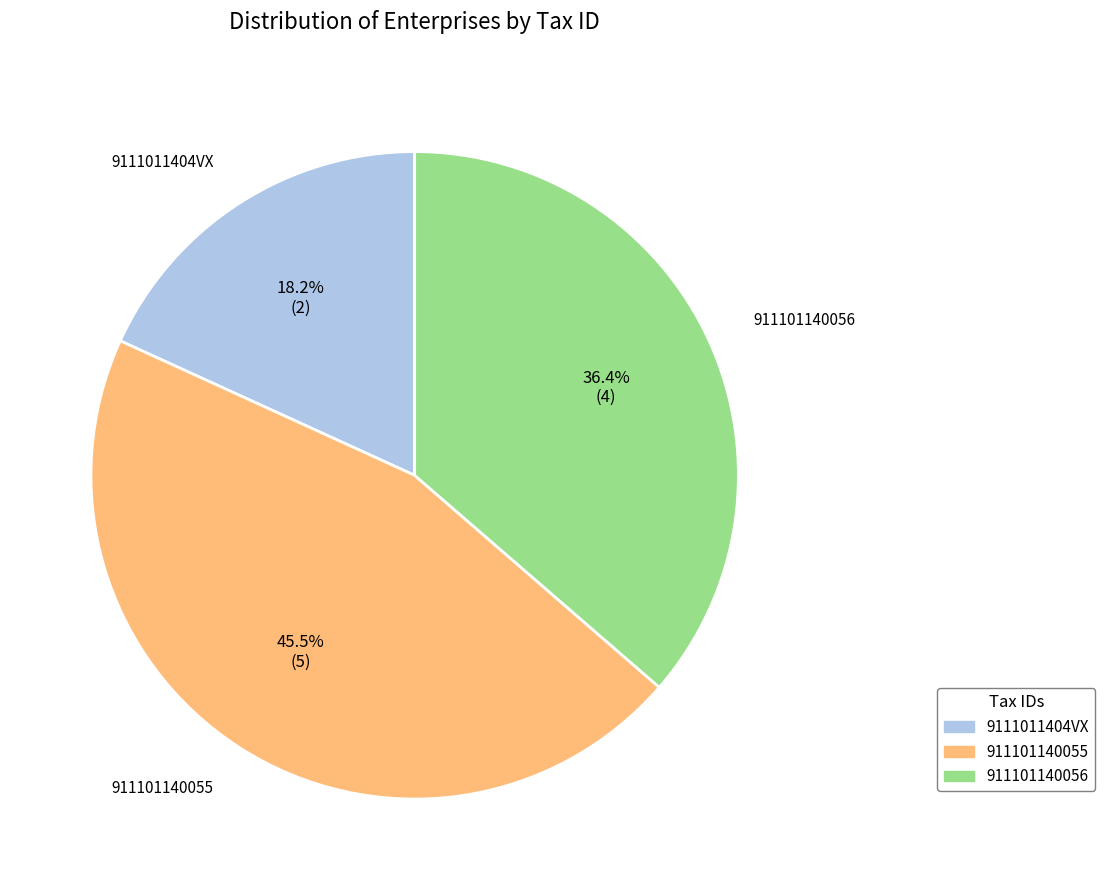

To the nearest percent, what is the average slice percentage?

33%